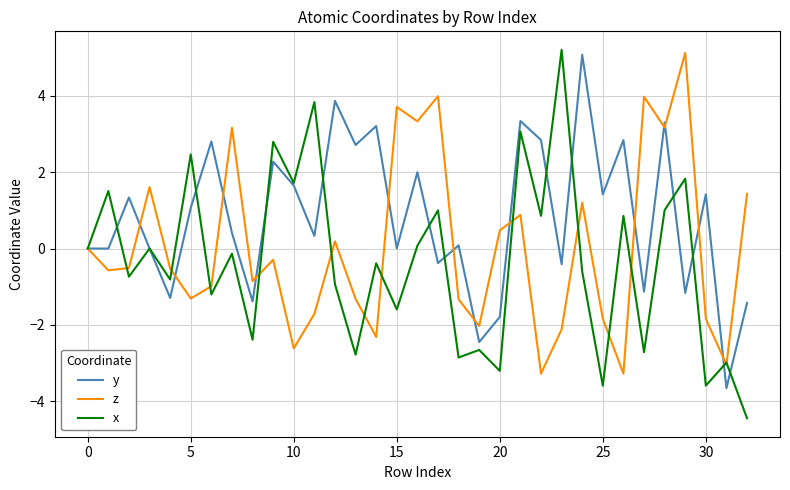

What is the smallest value displayed?

-4.4